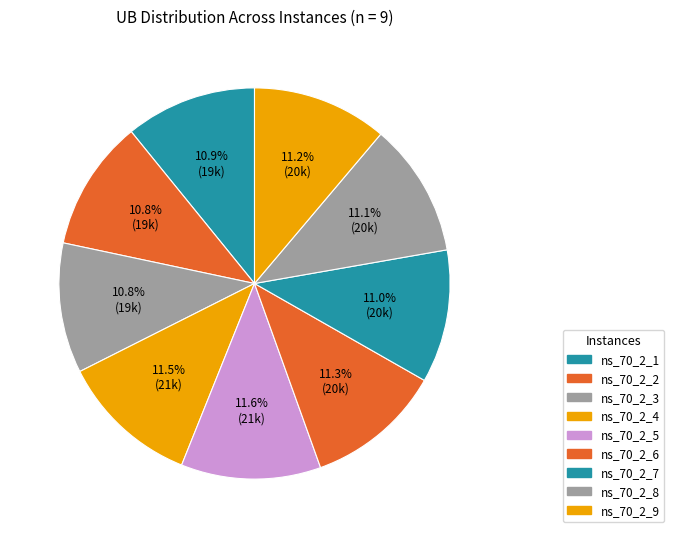

Combined, do ns_70_2_6 and ns_70_2_4 account for over 50%?

No